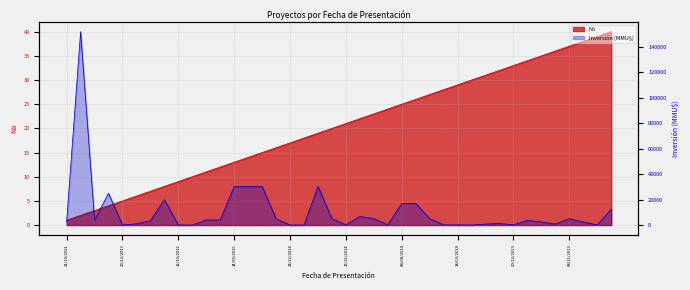

Rank the categories by Inversión(MMU$) value from highest to lowest.

20/02/2020, 14/05/2015, 24/04/2015, 13/02/2015, 26/11/2014, 07/01/2020, 20/06/2017, 08/08/2014, 24/07/2014, 13/09/2013, 13/11/2014, 26/12/2014, 20/11/2014, 05/11/2014, 30/06/2014, 08/11/2013, 27/01/2020, 30/11/2015, 05/08/2015, 13/12/2013, 31/01/2019, 21/10/2021, 02/12/2013, 11/10/2013, 23/12/2013, 13/11/2019, 23/12/2013, 20/11/2013, 13/11/2014, 20/10/2014, 20/12/2013, 13/09/2013, 26/03/2014, 18/03/2014, 12/10/2016, 24/12/2014, 05/12/2014, 23/12/2019, 11/12/2015, 10/03/2014